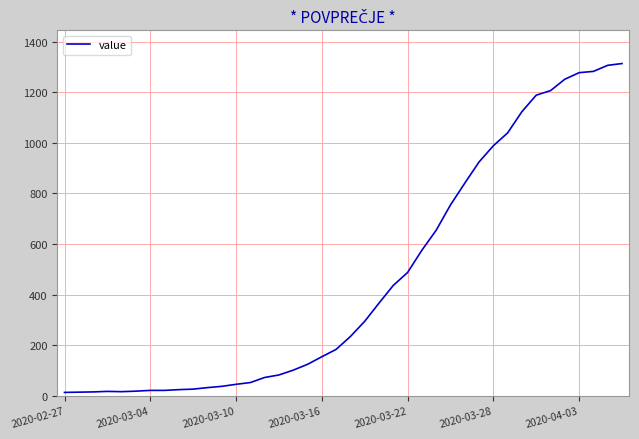

What is the sum of all values?

18604